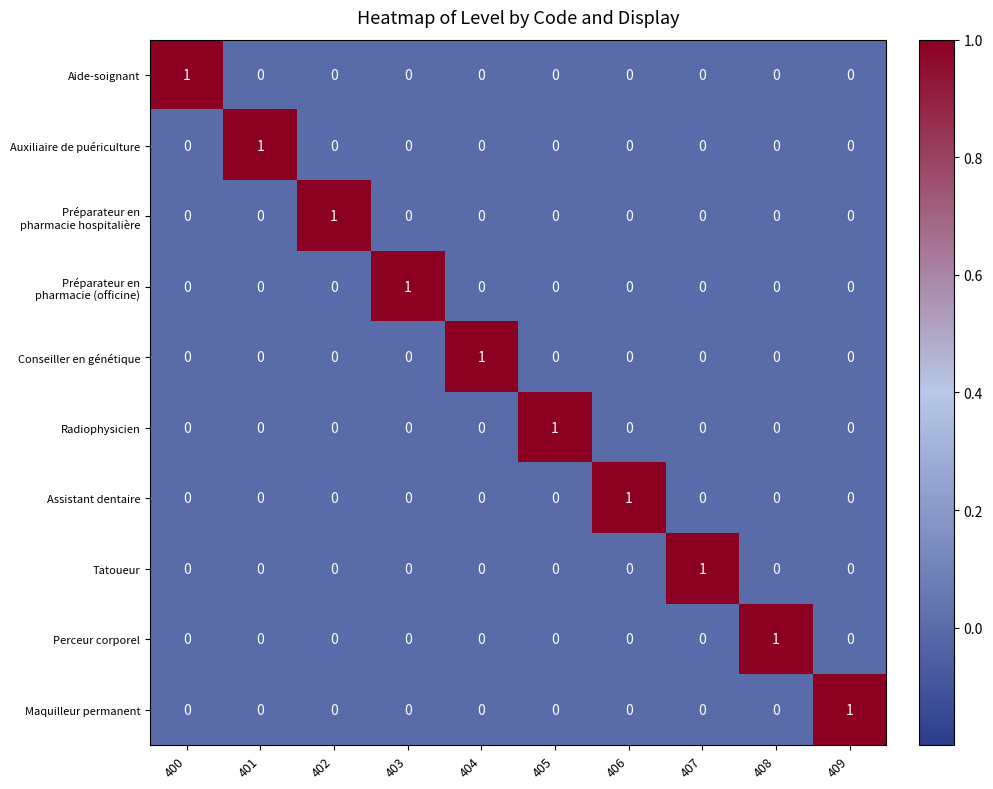

The Aide-soignant series shows 1 at 401. True or false?

False